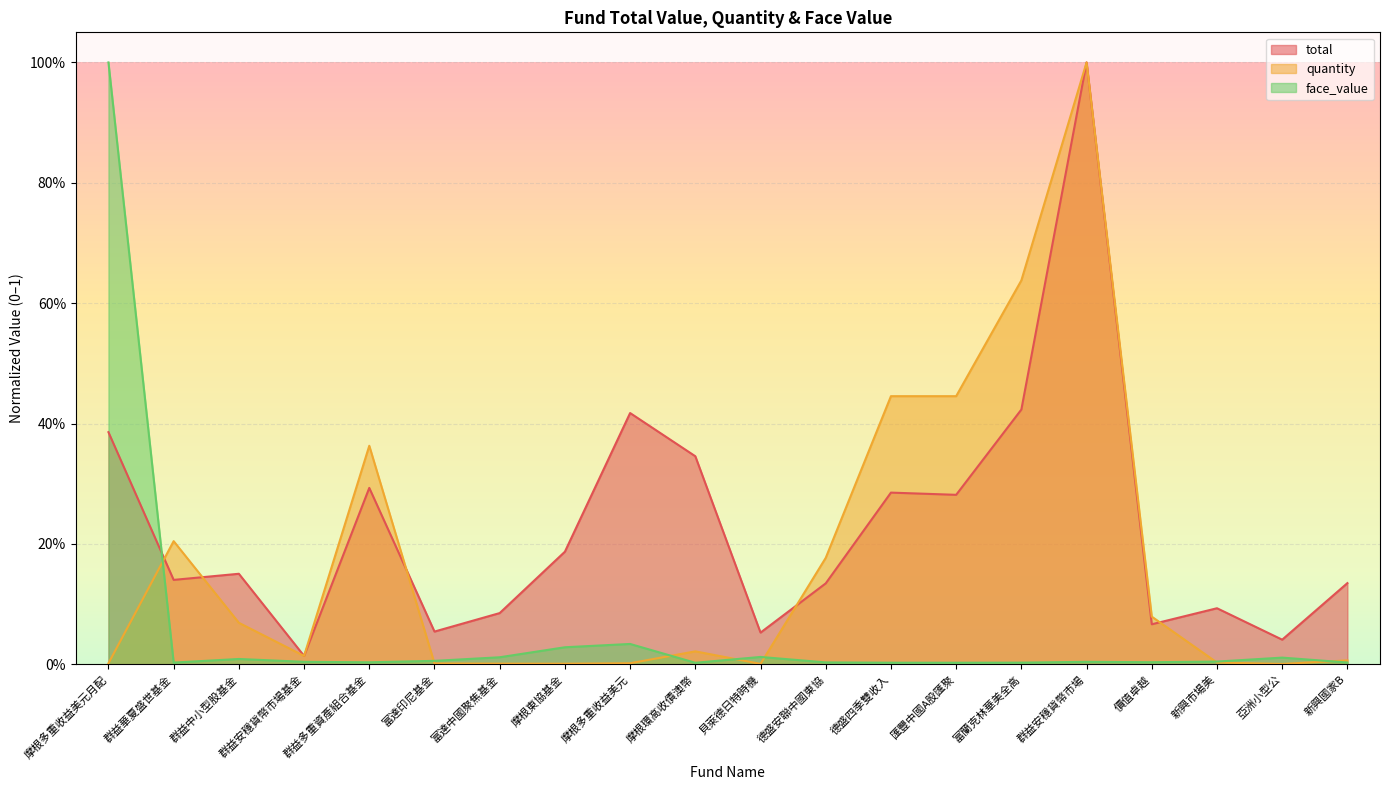

What are all the series names shown in the legend?

total, quantity, face_value